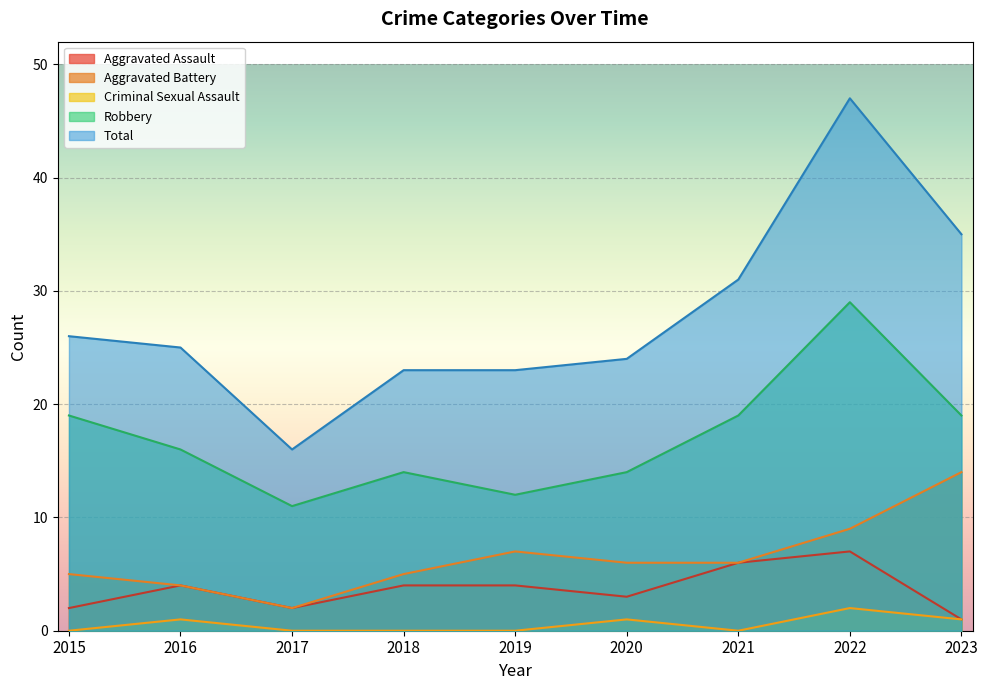

What is the approximate value of Aggravated Battery at 2022?

9